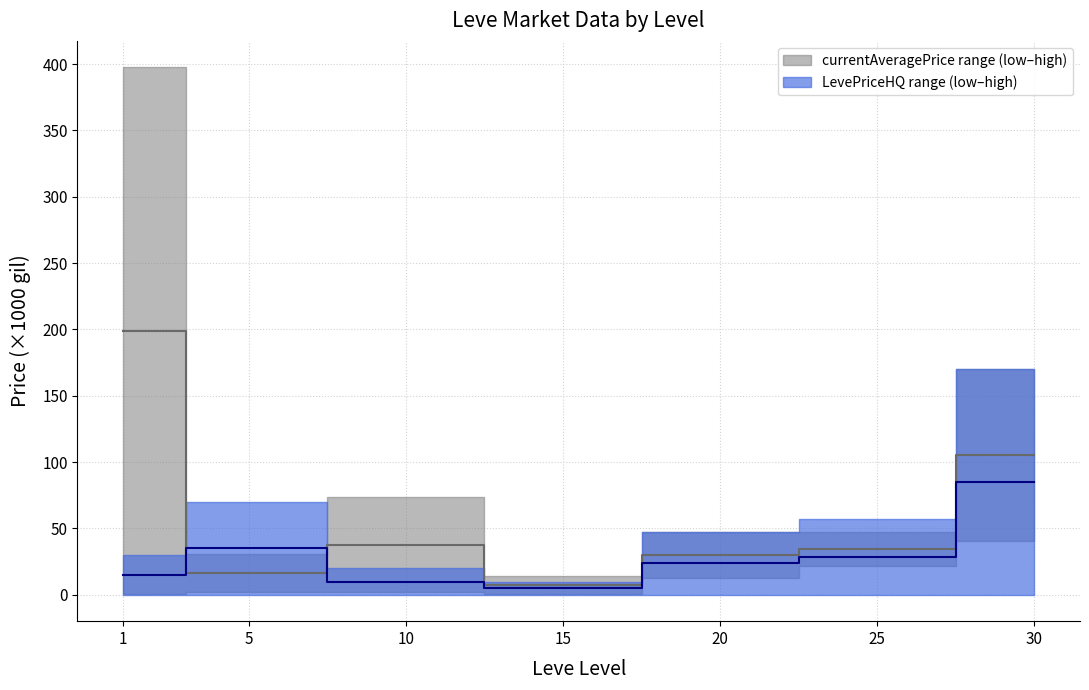

Reading left to right, transcribe all the data shown in this chart.

currentAveragePrice median: 198.9	16.7	37.8	7.2	30.2	34.5	105.3
LevePriceHQ median: 15.0	35.0	10.0	5.0	23.8	28.5	85.0